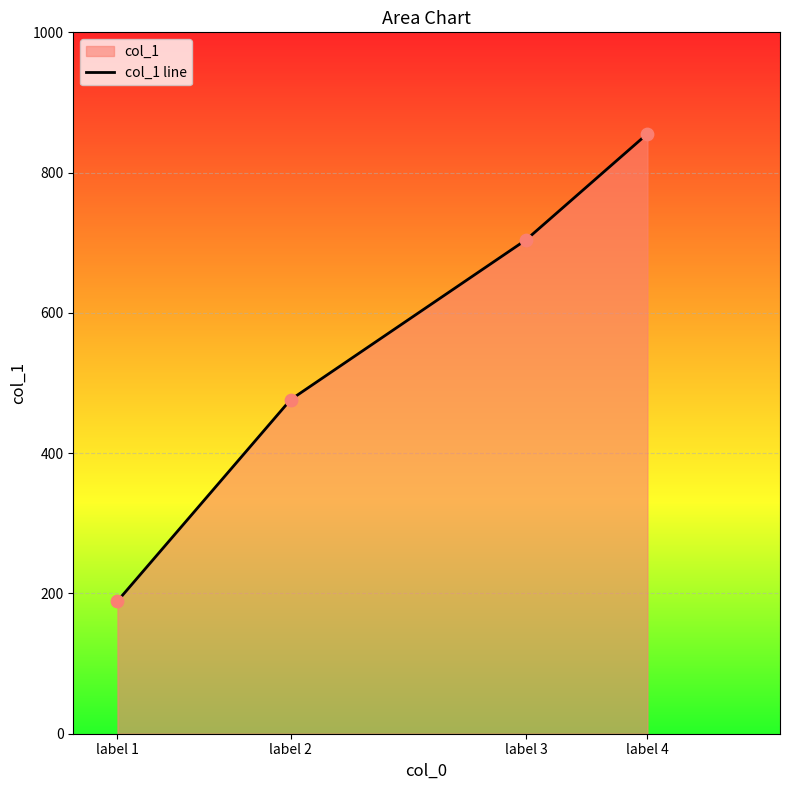

What is the ratio of the value at label 4 to the value at label 1?

4.5